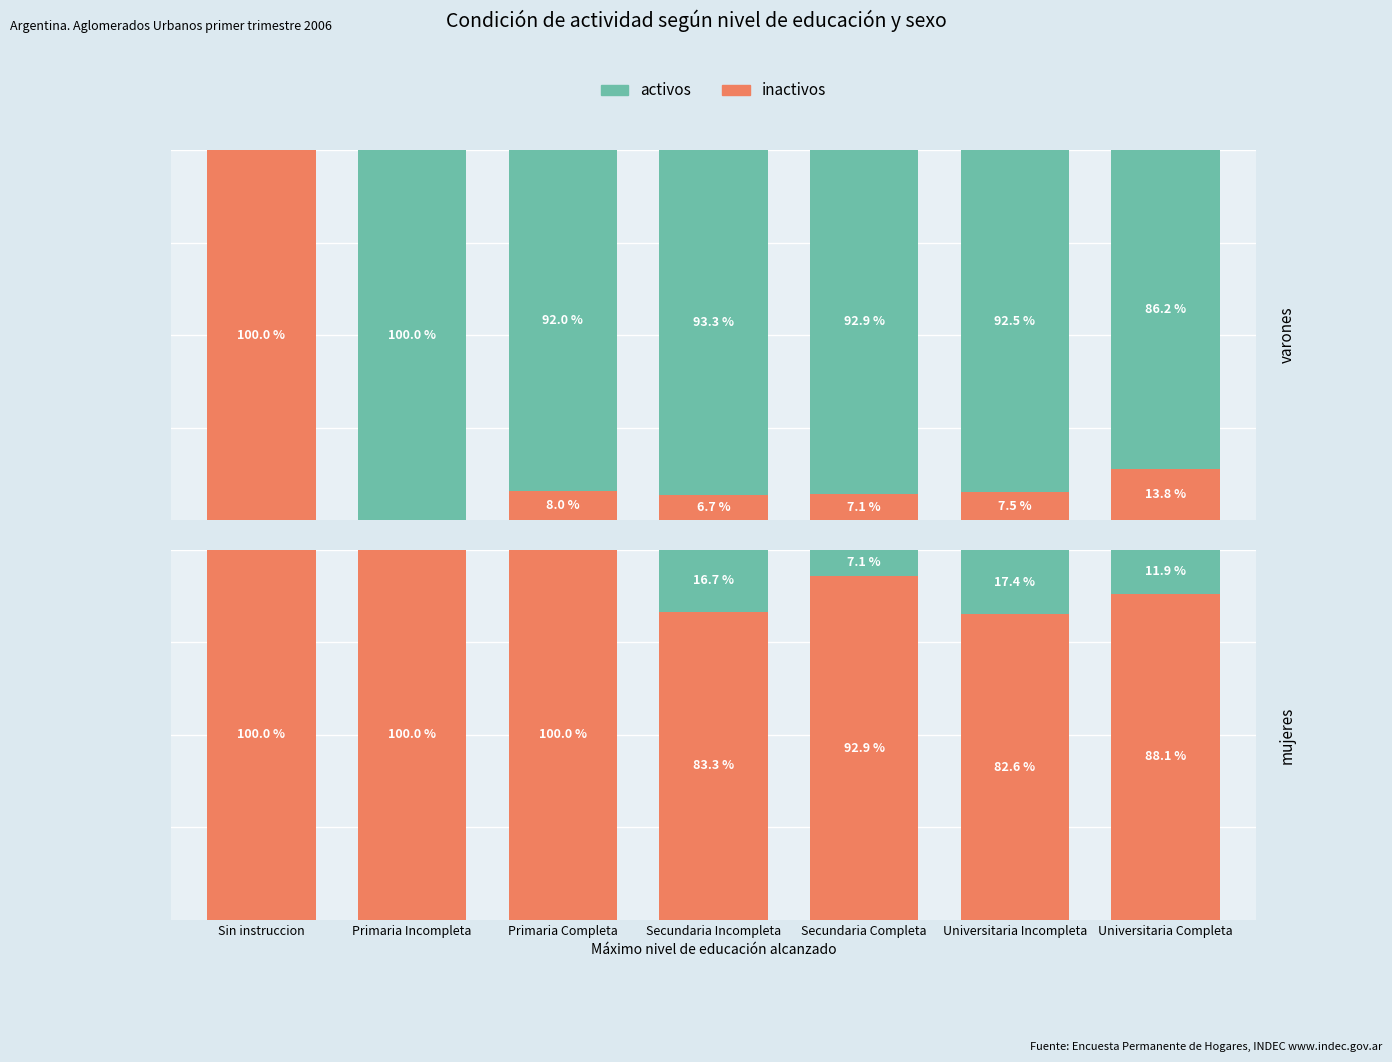

Is it true that activos equals 2.3 at Secundaria Completa?

False